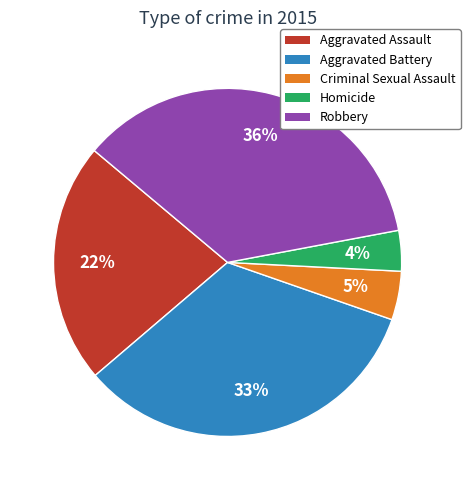

What is the smallest slice in the pie chart?

Homicide